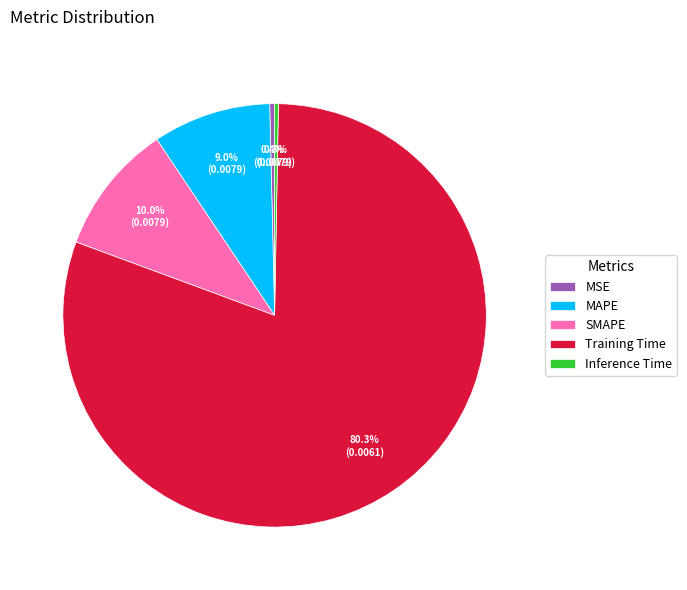

What is the total percentage of SMAPE and Training Time?

90.3%